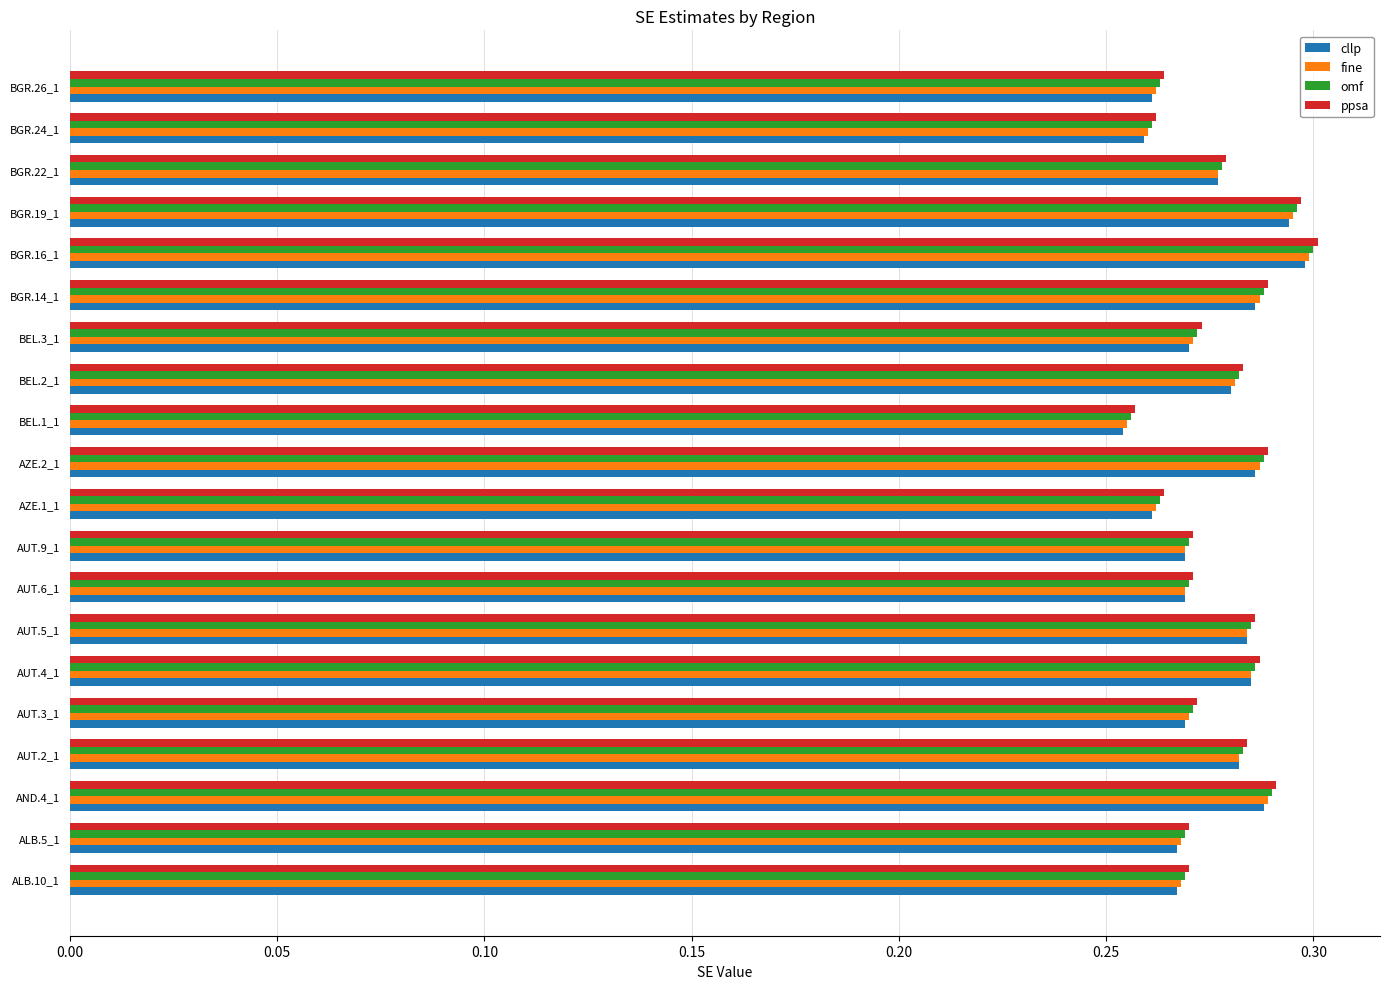

The value of omf at ALB.5_1 is 0.3. True or false?

True